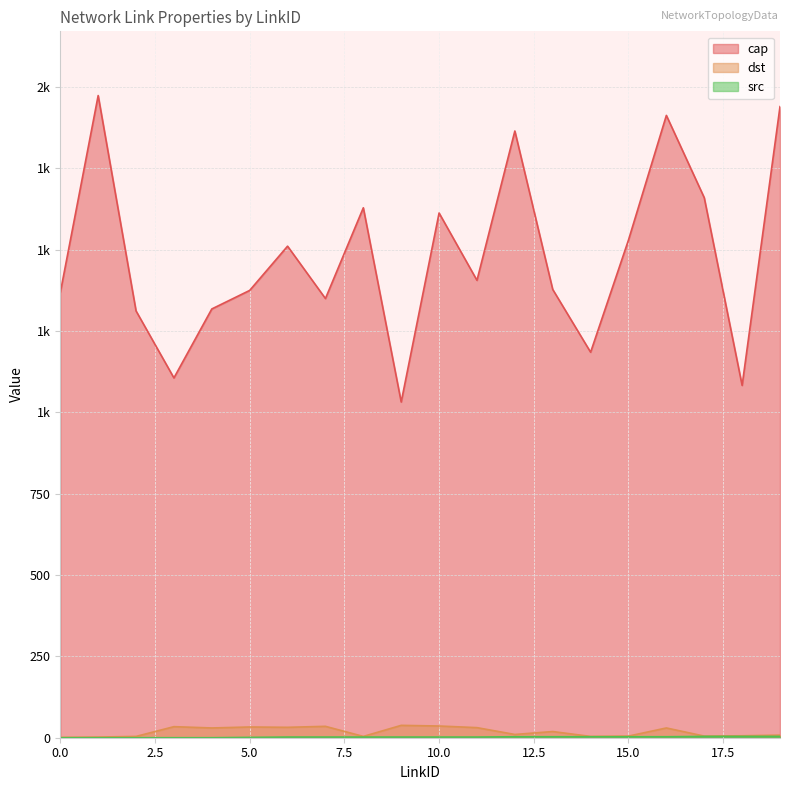

At which category is the sum across all series the highest?

1